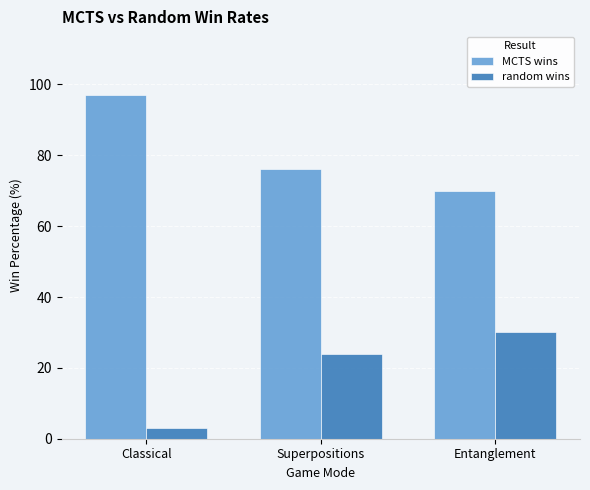

What is the difference between the random wins values at Superpositions and Entanglement?

6